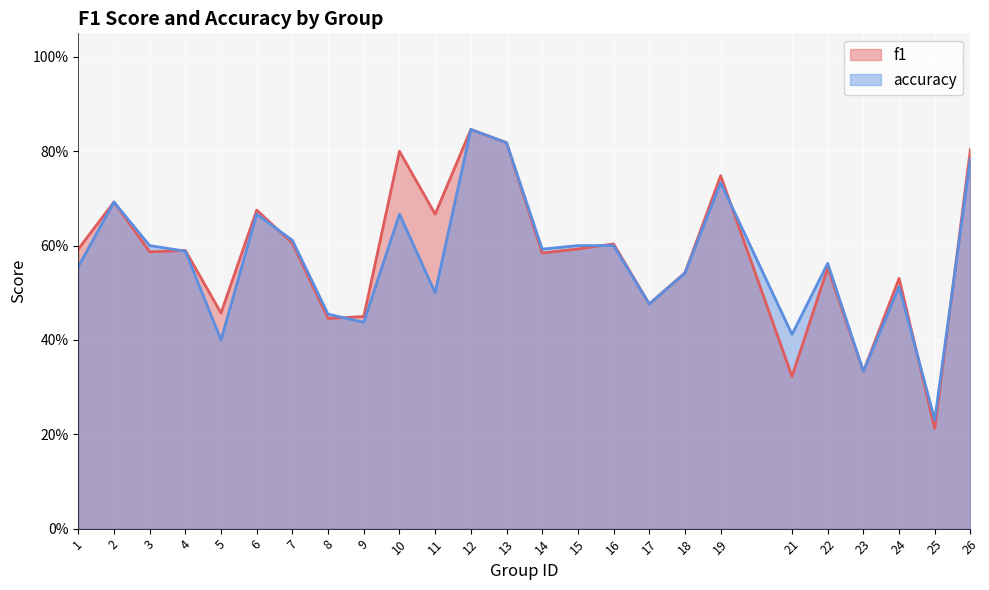

What are all the series names shown in the legend?

f1, accuracy